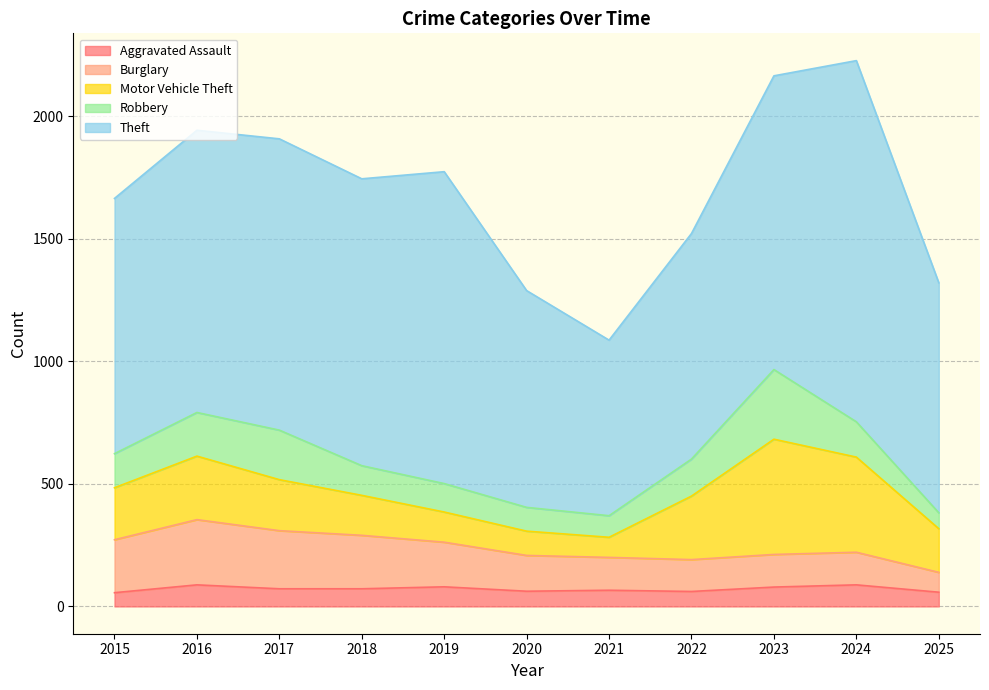

Reading left to right, what are all the values shown in this chart?

Aggravated Assault: 2015=56	2016=88	2017=72	2018=72	2019=80	2020=62	2021=66	2022=61	2023=79	2024=88	2025=58
Burglary: 2015=216	2016=266	2017=237	2018=218	2019=182	2020=146	2021=134	2022=130	2023=133	2024=133	2025=81
Motor Vehicle Theft: 2015=212	2016=259	2017=208	2018=163	2019=123	2020=99	2021=82	2022=259	2023=470	2024=388	2025=178
Robbery: 2015=139	2016=178	2017=202	2018=121	2019=116	2020=97	2021=88	2022=151	2023=284	2024=144	2025=65
Theft: 2015=1041	2016=1151	2017=1188	2018=1170	2019=1272	2020=884	2021=716	2022=920	2023=1198	2024=1473	2025=938